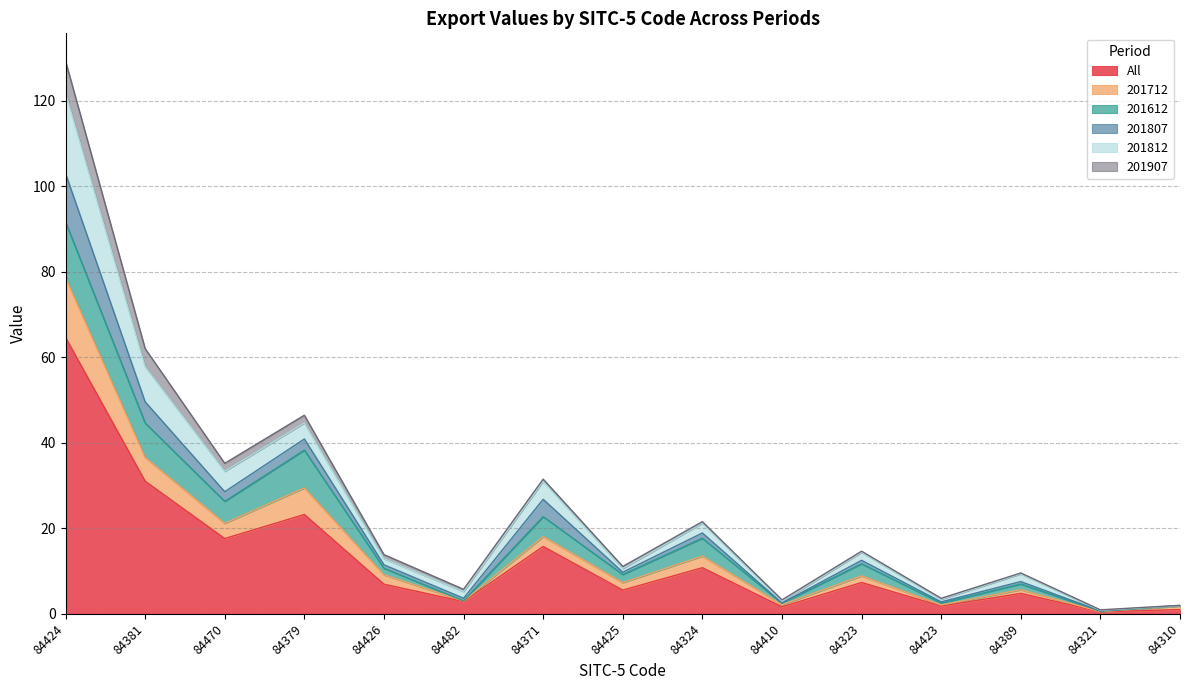

What are all the series names shown in the legend?

All, 201712, 201612, 201807, 201812, 201907